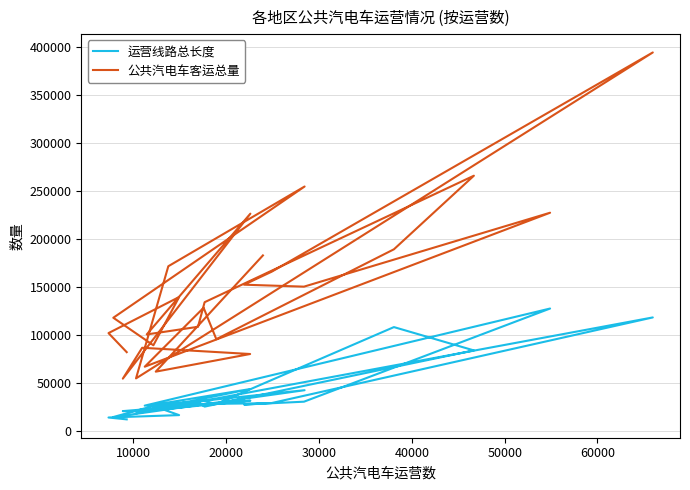

At which category does 运营线路总长度 reach its first local valley?

10000